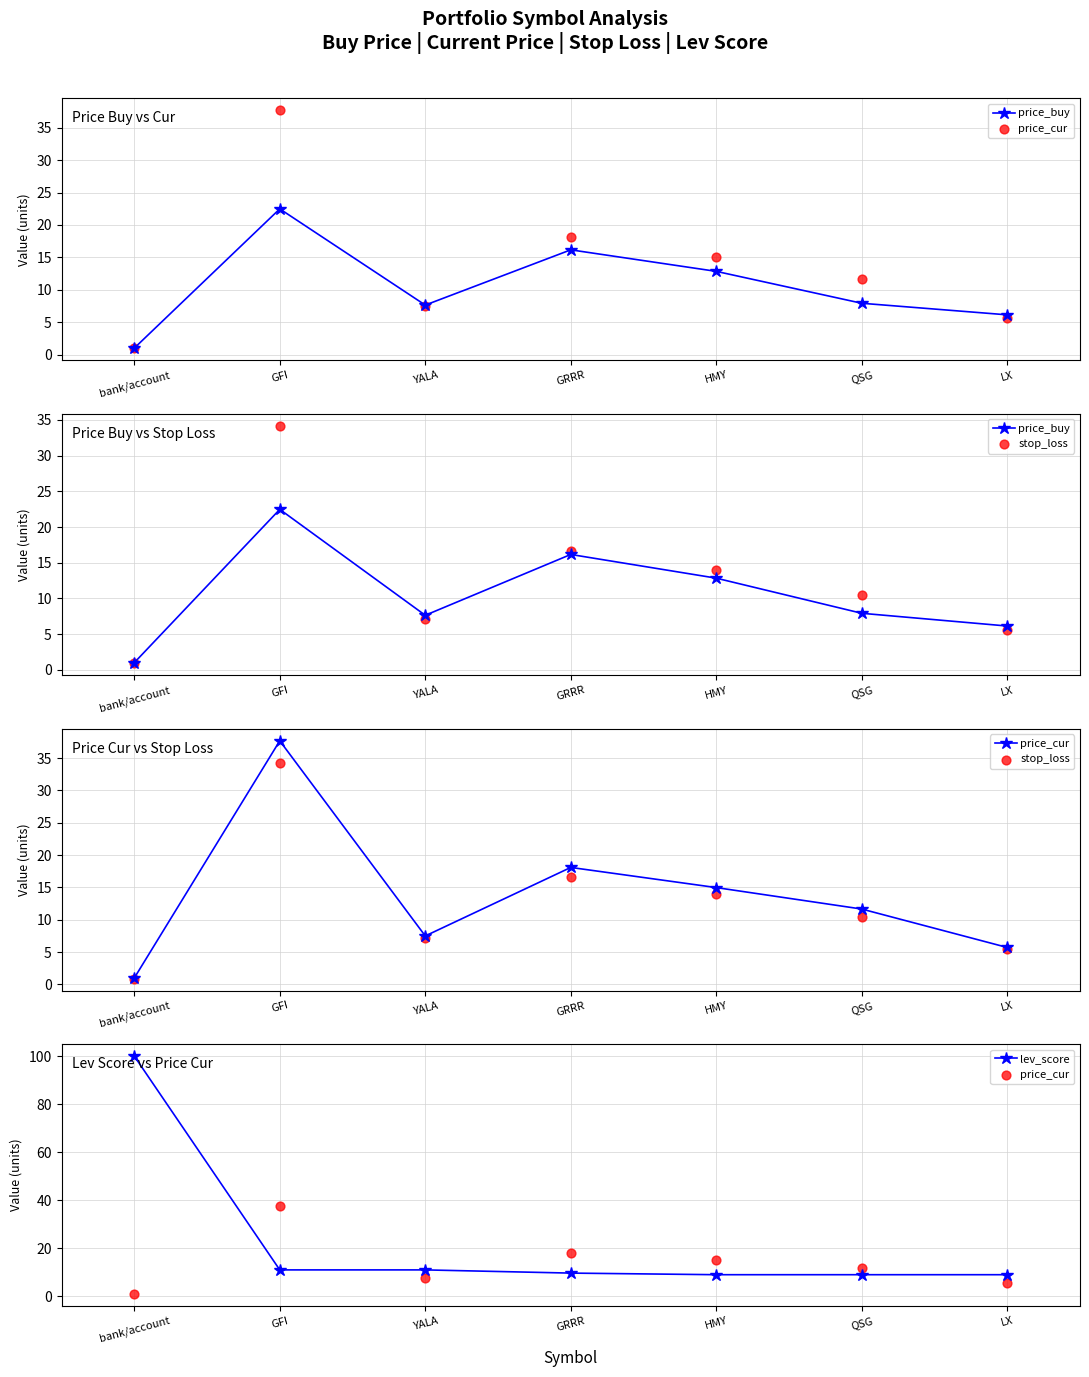

At how many categories does at least one series exceed 21?

2